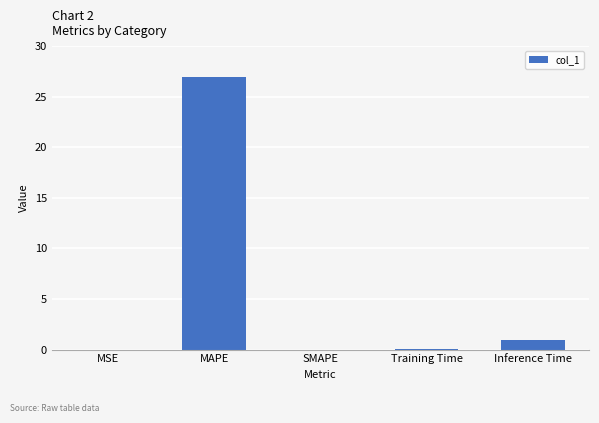

Which has a higher value, MSE or Inference Time?

Inference Time